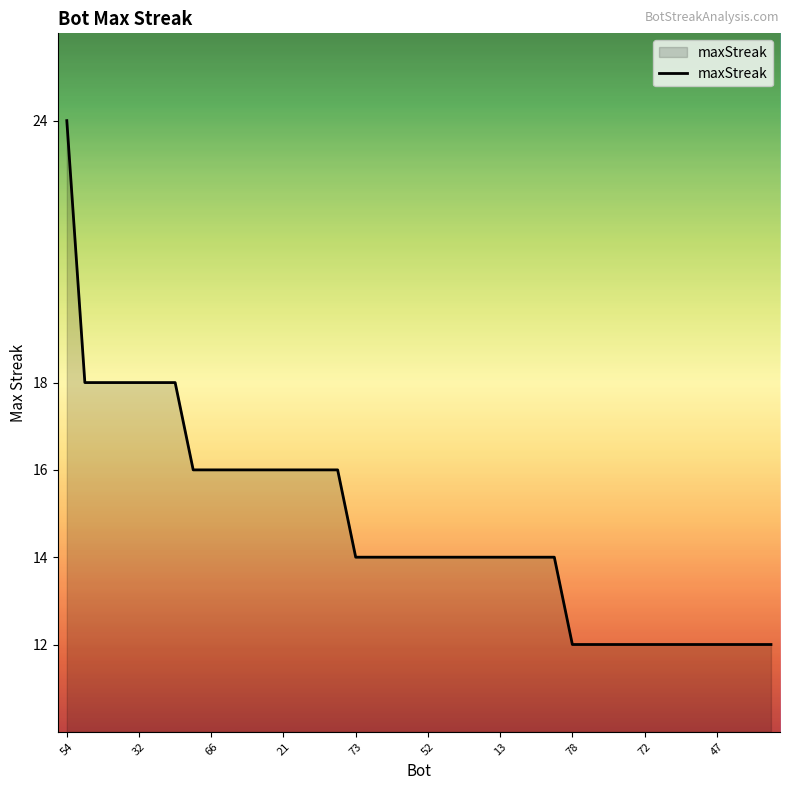

What is the difference between the maximum and minimum values?

12